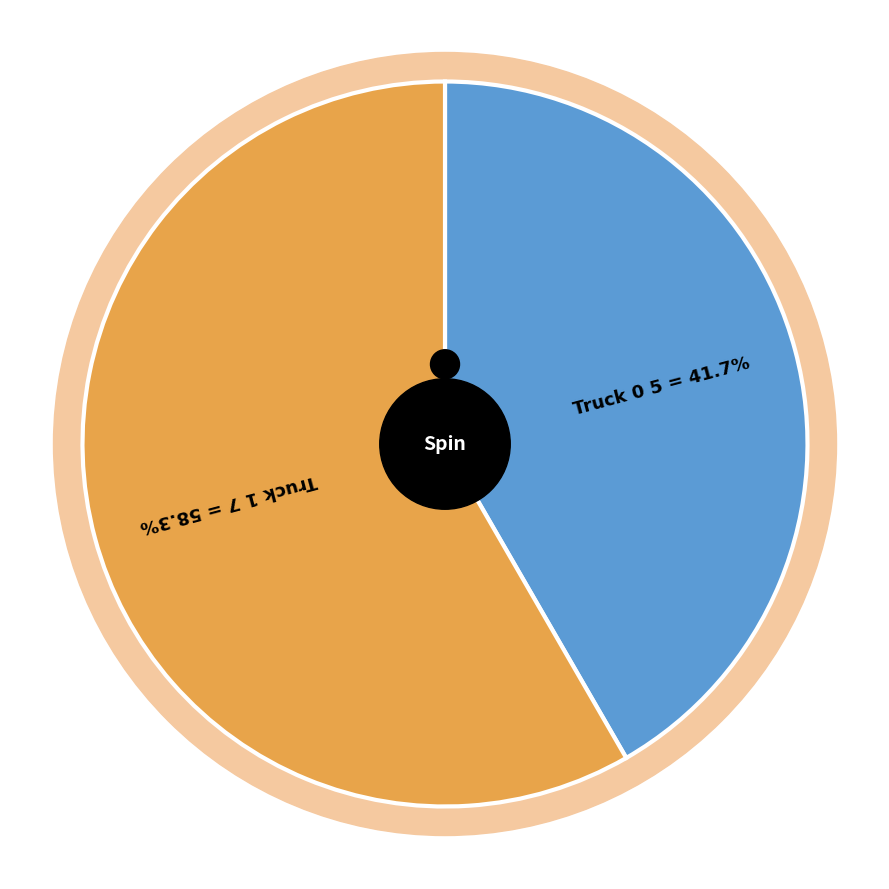

Does any single category account for the majority?

Yes